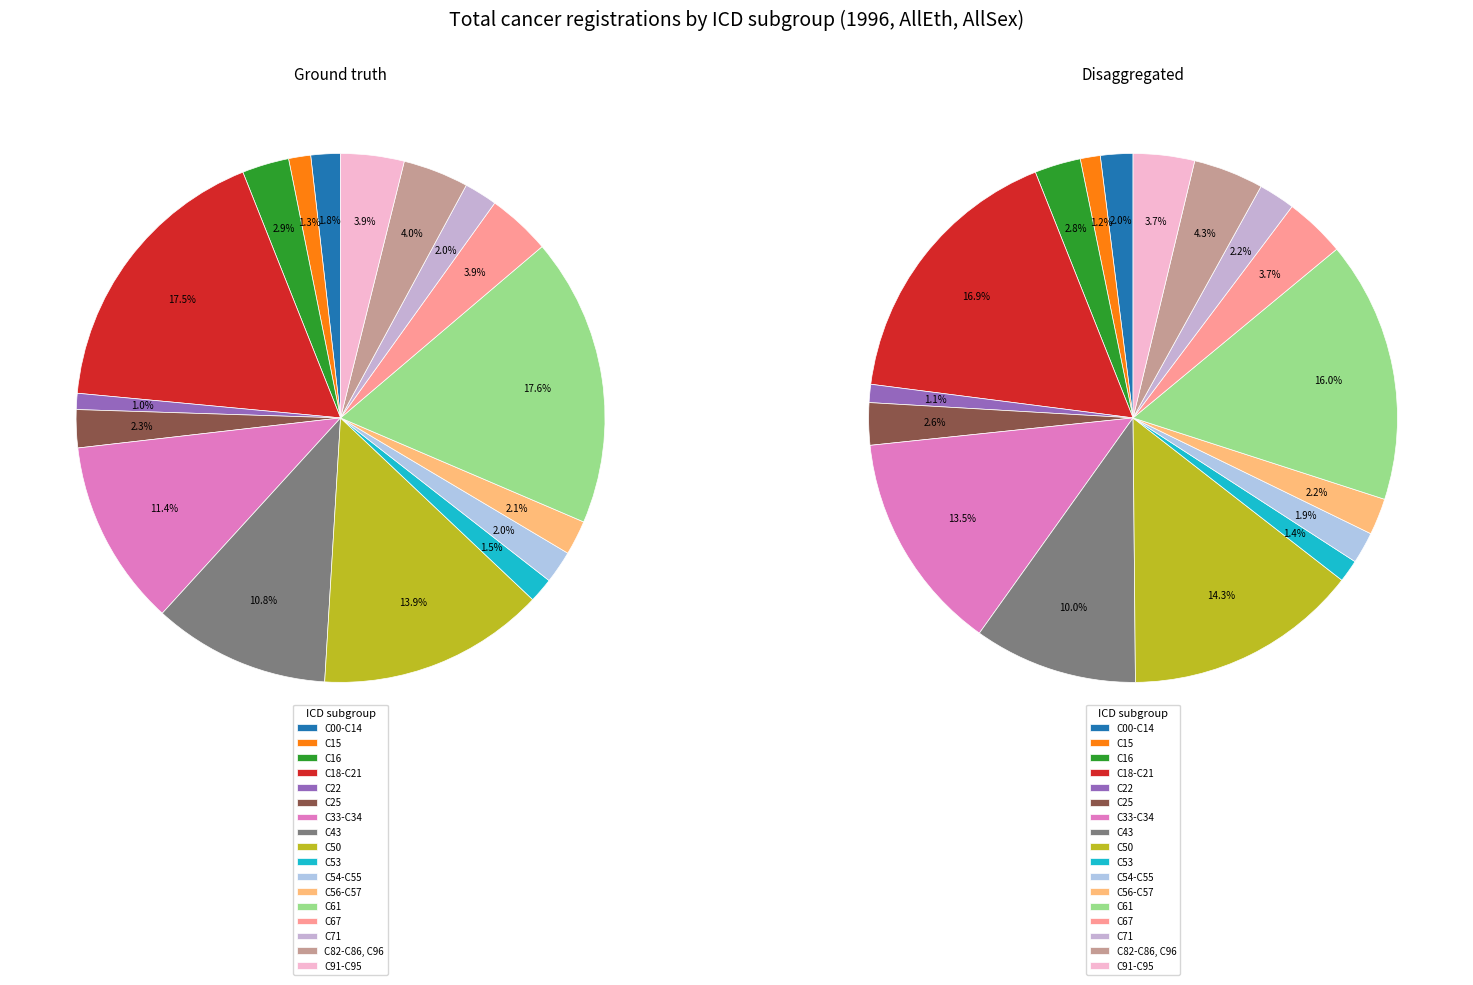

Do C67 and C54-C55 together represent more than half of the pie?

No